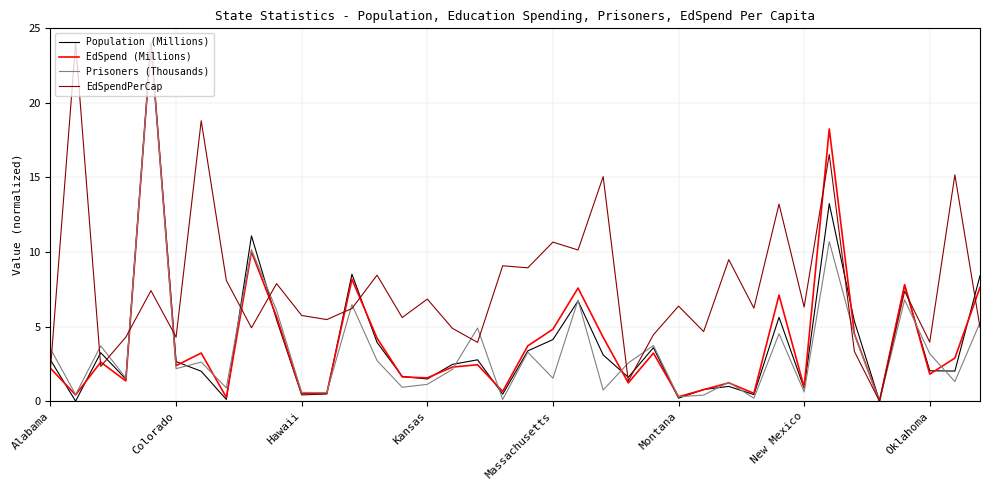

After their last crossing, which series has the higher values: Prisoners (Thousands) or Population (Millions)?

Population (Millions)